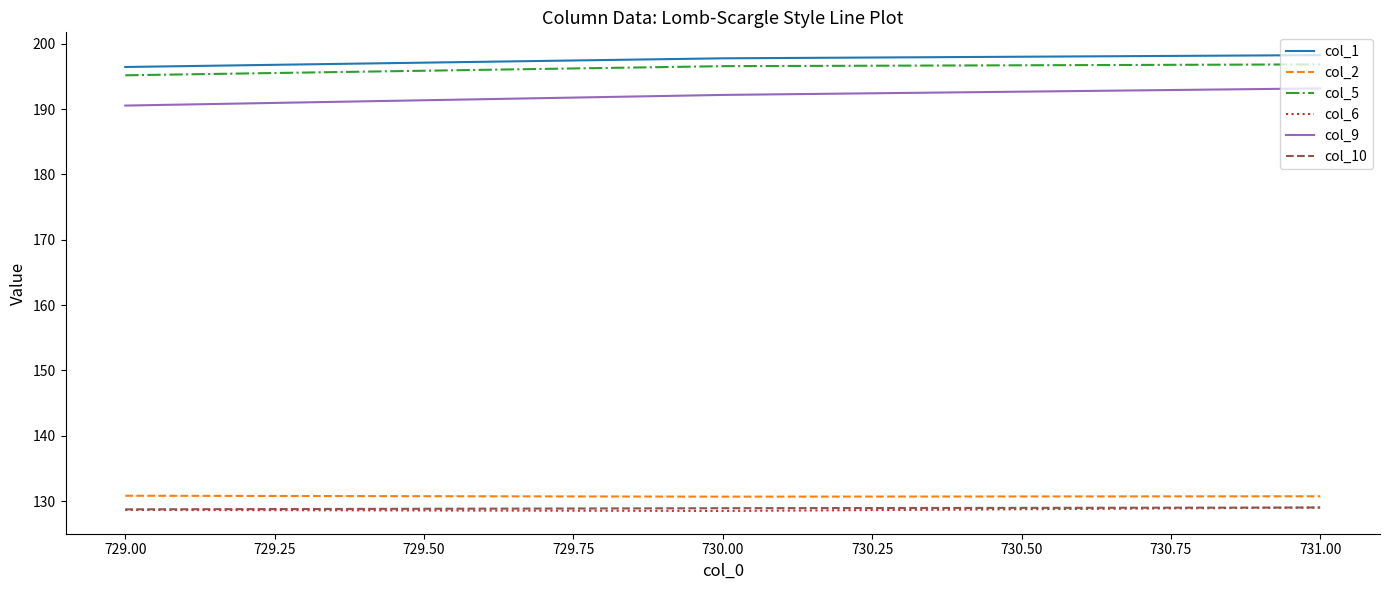

The col_6 series shows 129.0 at 731.00. True or false?

True